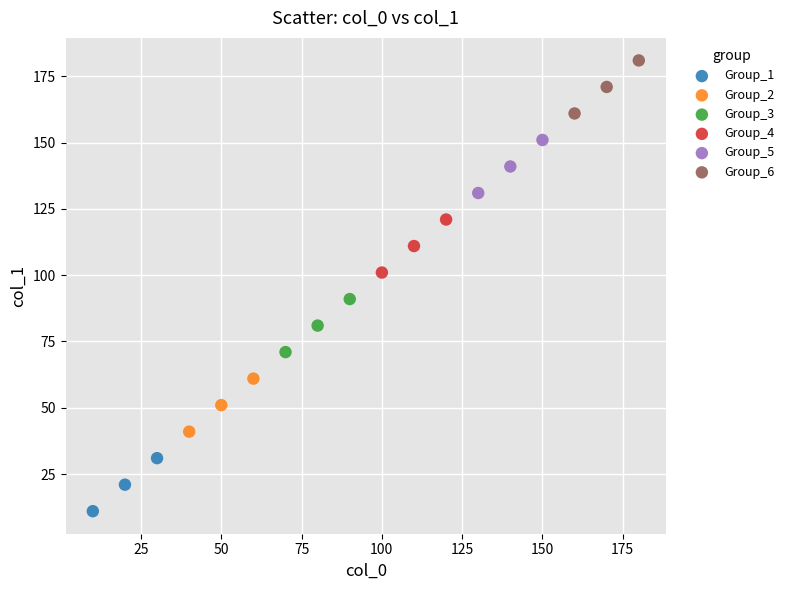

Which series contains the lowest Y value?

Group_1